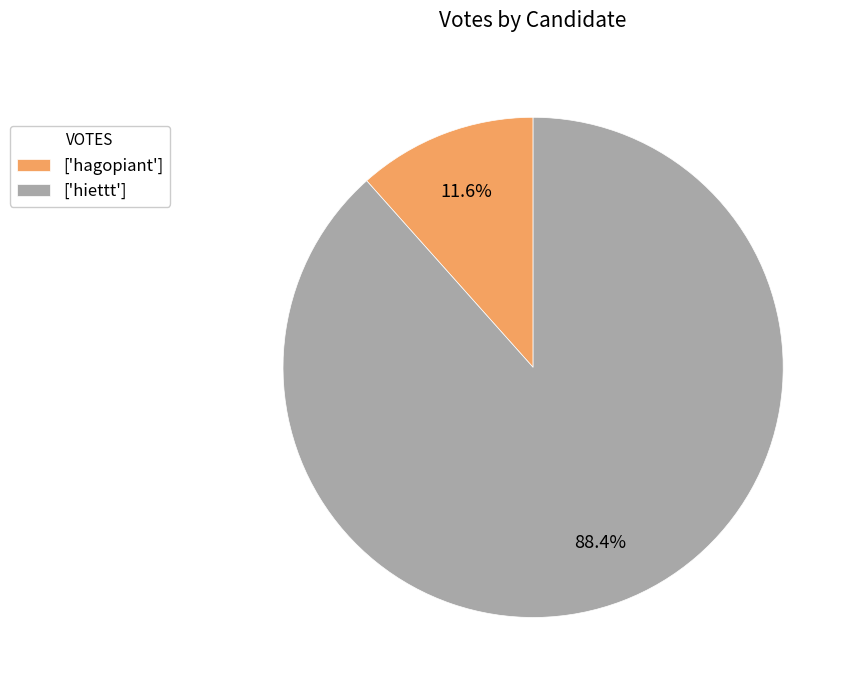

Which slice is the smallest?

['hagopiant']